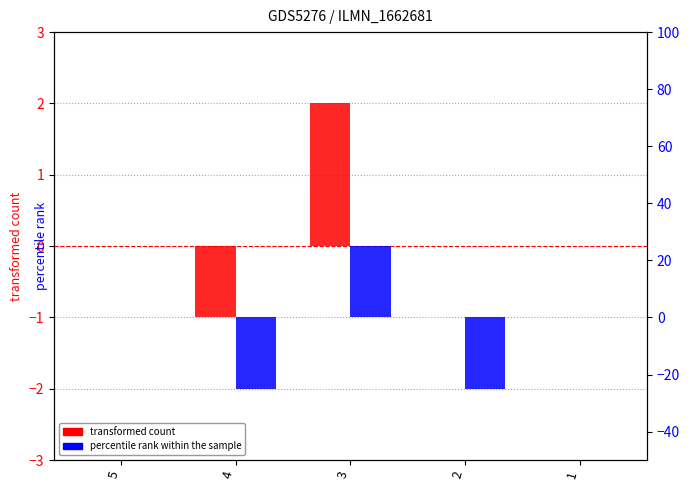

Count the number of data series in this chart.

2